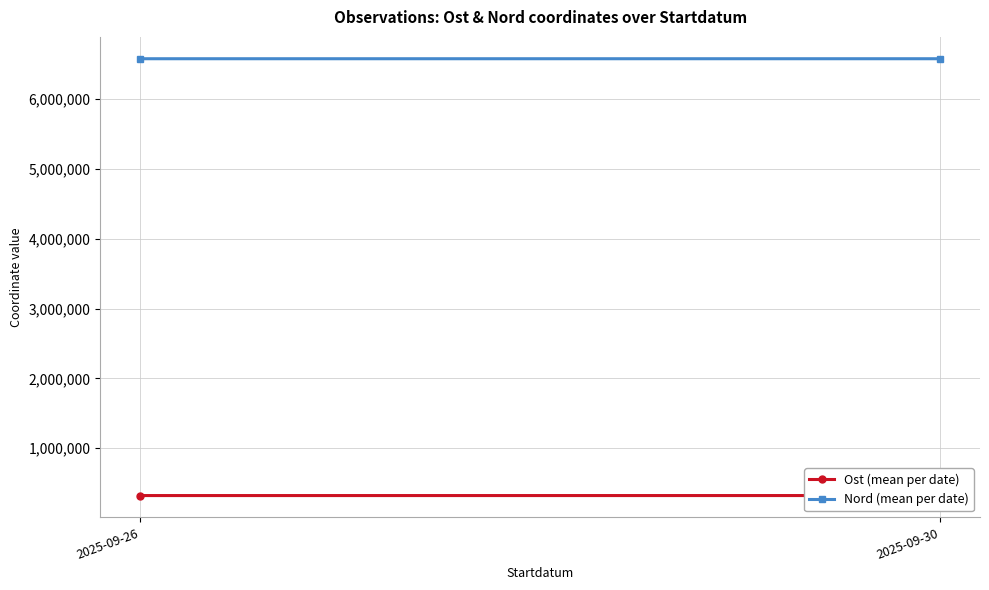

At 2025-09-30, list the series in order from largest to smallest.

Nord (mean per date), Ost (mean per date)